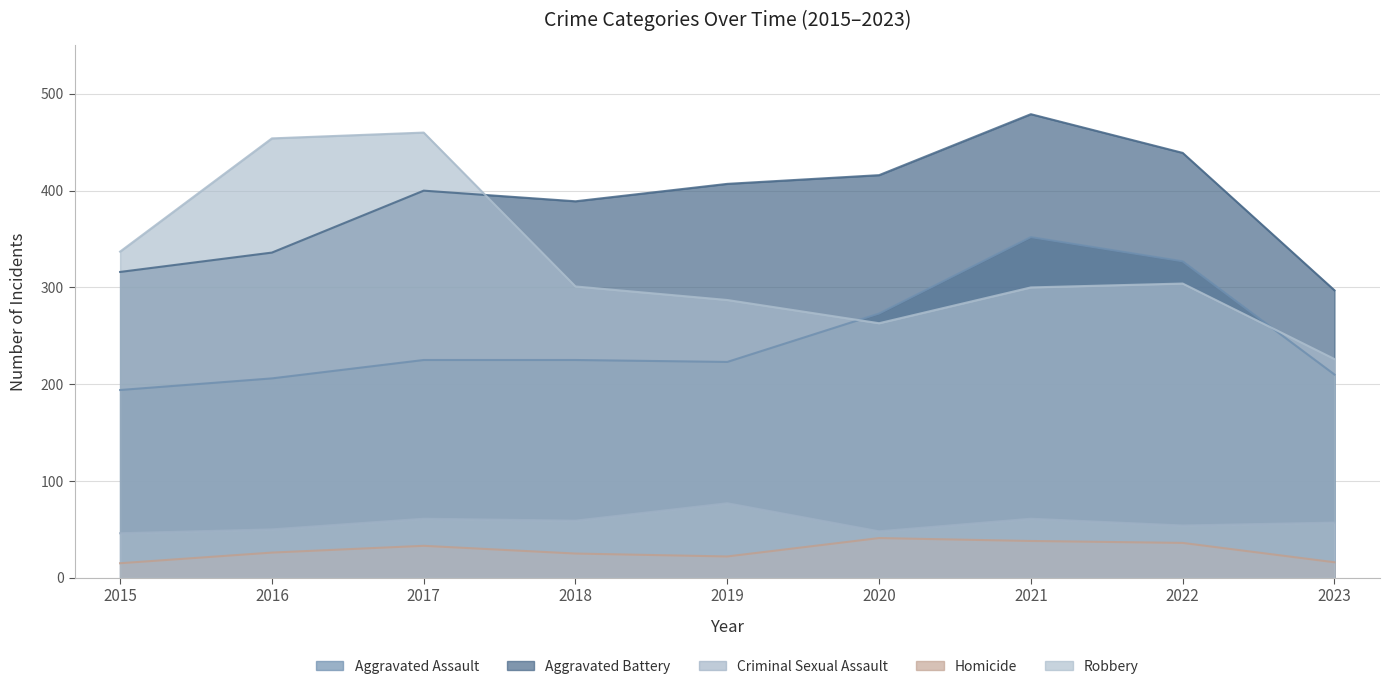

Is it true that Robbery equals 336 at 2023?

False